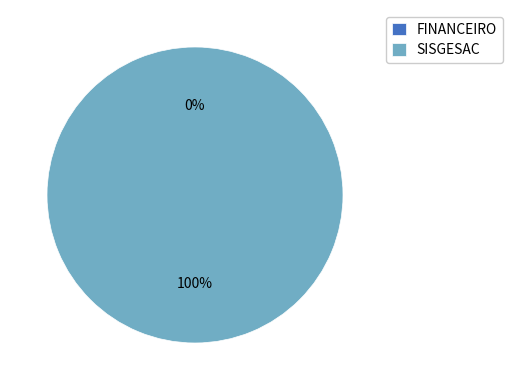

The FINANCEIRO slice represents 0% of the pie. True or false?

True